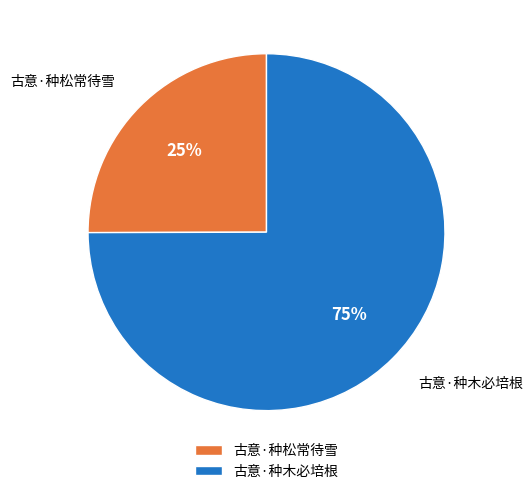

Combined, do 古意·种木必培根 and 古意·种松常待雪 account for over 50%?

Yes